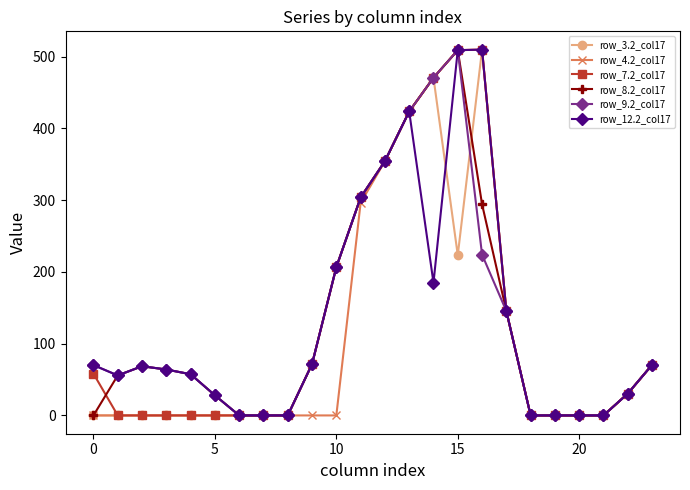

What are all the series names shown in the legend?

row_3.2_col17, row_4.2_col17, row_7.2_col17, row_8.2_col17, row_9.2_col17, row_12.2_col17